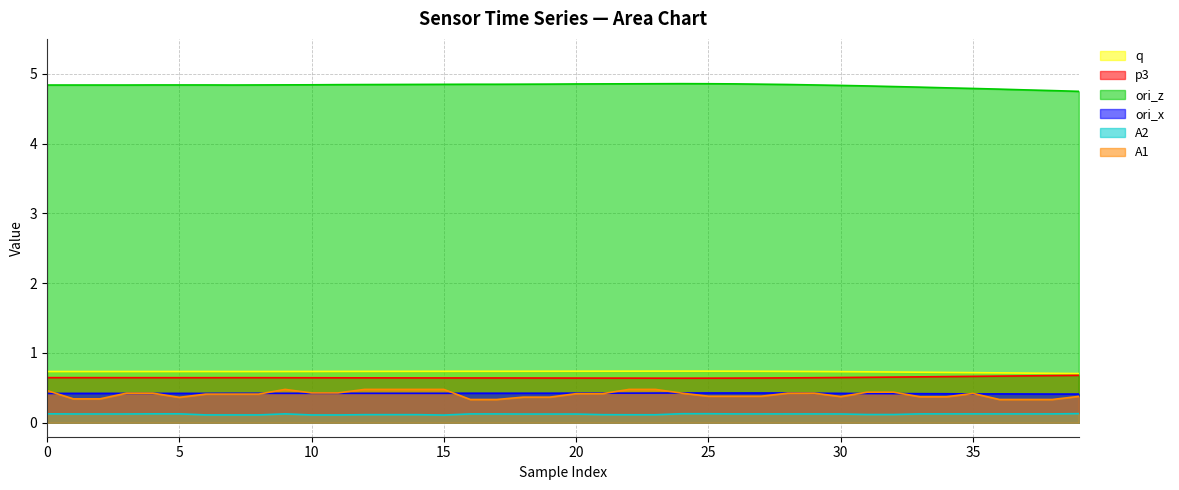

Reading right to left, transcribe all the data shown in this chart.

q: 0.7	0.7	0.7	0.7	0.7	0.7	0.7	0.7	0.7	0.7	0.7	0.7	0.7	0.7	0.7	0.7	0.7	0.7	0.7	0.7	0.7	0.7	0.7	0.7	0.7	0.7	0.7	0.7	0.7	0.7	0.7	0.7	0.7	0.7	0.7	0.7	0.7	0.7	0.7	0.7
p3: 0.7	0.7	0.7	0.7	0.7	0.7	0.7	0.7	0.7	0.6	0.6	0.6	0.6	0.6	0.6	0.6	0.6	0.6	0.6	0.6	0.6	0.6	0.6	0.6	0.6	0.6	0.6	0.6	0.6	0.6	0.6	0.6	0.6	0.6	0.6	0.6	0.6	0.6	0.6	0.6
ori_z: 4.7	4.8	4.8	4.8	4.8	4.8	4.8	4.8	4.8	4.8	4.8	4.8	4.9	4.9	4.9	4.9	4.9	4.9	4.9	4.9	4.9	4.9	4.8	4.8	4.8	4.8	4.8	4.8	4.8	4.8	4.8	4.8	4.8	4.8	4.8	4.8	4.8	4.8	4.8	4.8
ori_x: 0.4	0.4	0.4	0.4	0.4	0.4	0.4	0.4	0.4	0.4	0.4	0.4	0.4	0.4	0.4	0.4	0.4	0.4	0.4	0.4	0.4	0.4	0.4	0.4	0.4	0.4	0.4	0.4	0.4	0.4	0.4	0.4	0.4	0.4	0.4	0.4	0.4	0.4	0.4	0.4
A2: 0.1	0.1	0.1	0.1	0.1	0.1	0.1	0.1	0.1	0.1	0.1	0.1	0.1	0.1	0.1	0.1	0.1	0.1	0.1	0.1	0.1	0.1	0.1	0.1	0.1	0.1	0.1	0.1	0.1	0.1	0.1	0.1	0.1	0.1	0.1	0.1	0.1	0.1	0.1	0.1
A1: 0.4	0.3	0.3	0.3	0.4	0.4	0.4	0.4	0.4	0.4	0.4	0.4	0.4	0.4	0.4	0.4	0.5	0.5	0.4	0.4	0.4	0.4	0.3	0.3	0.5	0.5	0.5	0.5	0.4	0.4	0.5	0.4	0.4	0.4	0.4	0.4	0.4	0.3	0.3	0.5